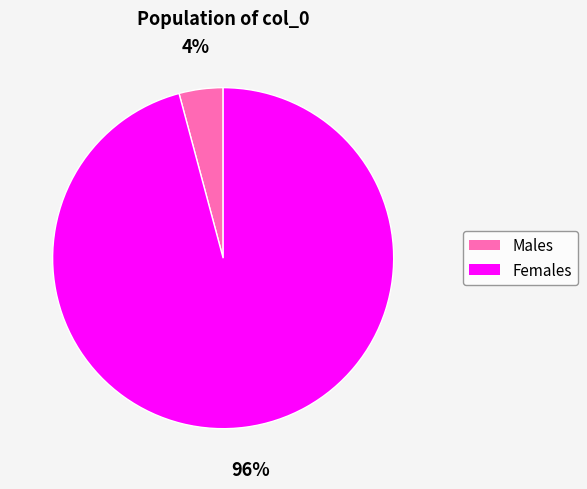

Is it true that Males is 4% of the pie?

True